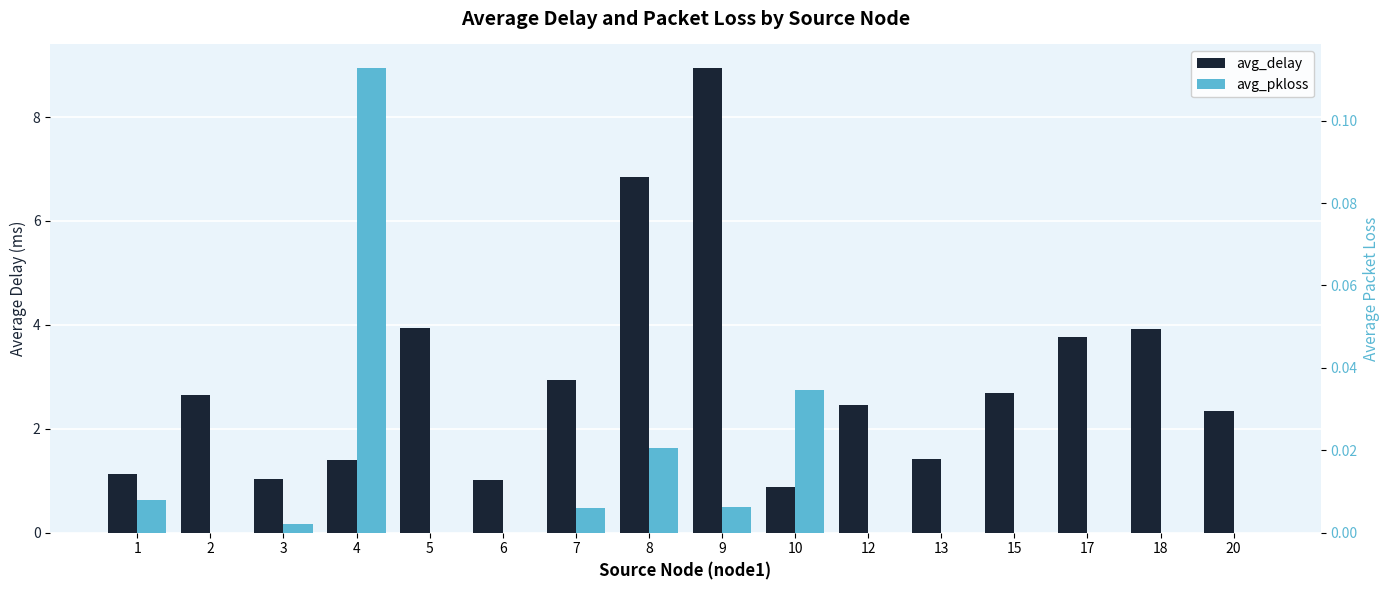

The value of avg_delay at 12 is 4.1. True or false?

False